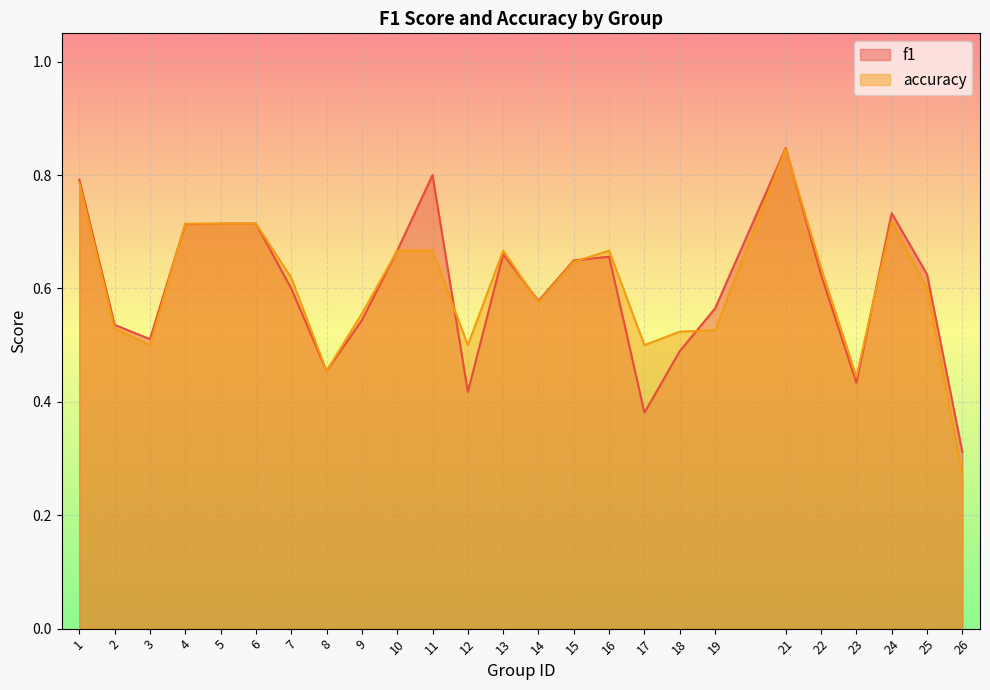

How many interior local peaks does the f1 series have?

5